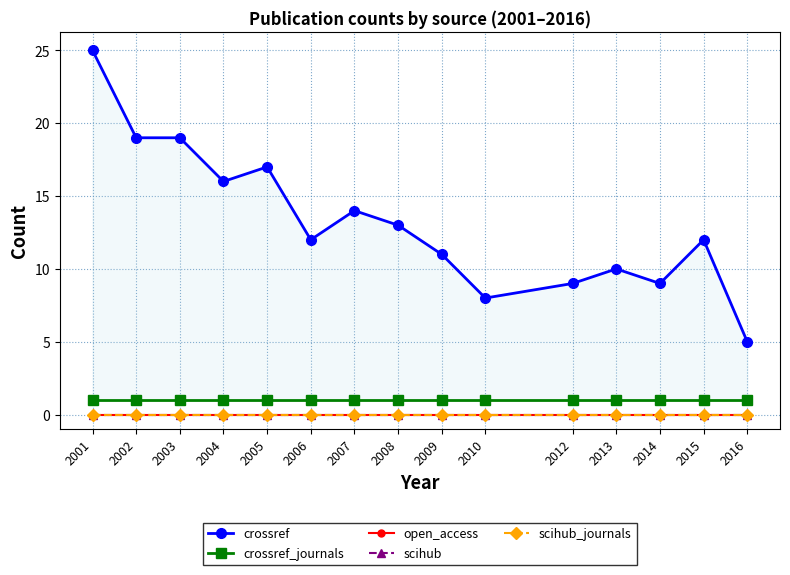

What are all the series names shown in the legend?

crossref, crossref_journals, open_access, scihub, scihub_journals